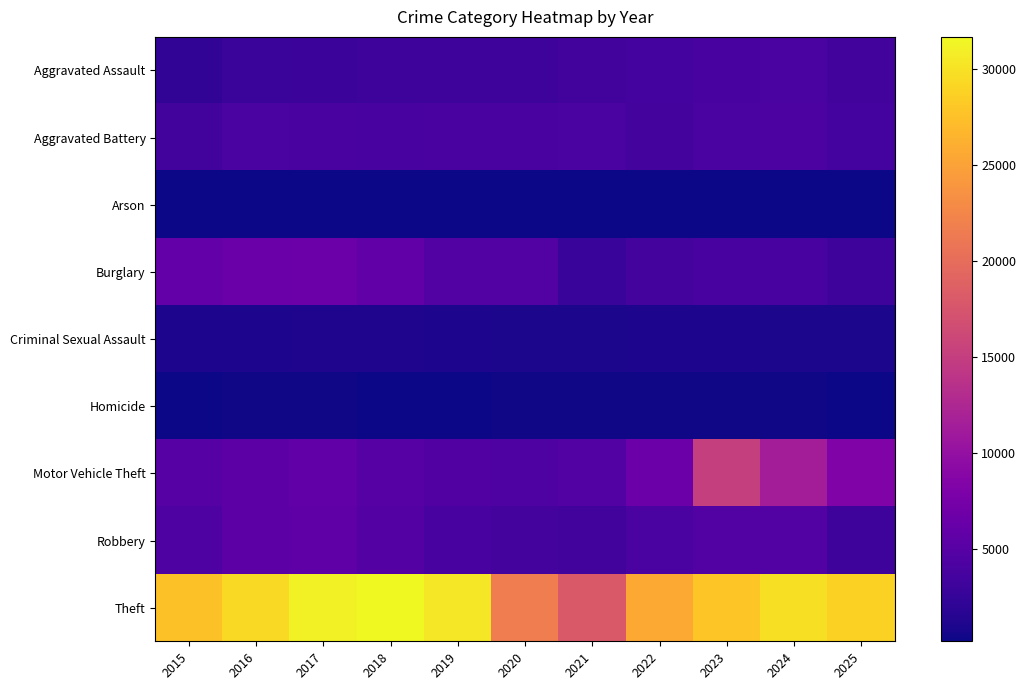

Reading left to right, list all the values displayed in this chart.

Aggravated Assault: 2015=2202	2016=2831	2017=2986	2018=3073	2019=3037	2020=3070	2021=3488	2022=3529	2023=3785	2024=4064	2025=3394
Aggravated Battery: 2015=3455	2016=4024	2017=3966	2018=3761	2019=3911	2020=3975	2021=3998	2022=3658	2023=3998	2024=4155	2025=3530
Arson: 2015=215	2016=267	2017=244	2018=176	2019=171	2020=279	2021=264	2022=196	2023=258	2024=260	2025=201
Burglary: 2015=5958	2016=6479	2017=6587	2018=5743	2019=4646	2020=4704	2021=2738	2022=3663	2023=3753	2024=3832	2025=3046
Criminal Sexual Assault: 2015=931	2016=999	2017=1044	2018=1040	2019=1012	2020=813	2021=891	2022=957	2023=962	2024=897	2025=881
Homicide: 2015=237	2016=347	2017=353	2018=273	2019=257	2020=376	2021=375	2022=352	2023=326	2024=300	2025=211
Motor Vehicle Theft: 2015=4947	2016=5338	2017=5770	2018=4961	2019=4567	2020=4435	2021=4690	2022=6651	2023=15147	2024=11449	2025=8224
Robbery: 2015=4234	2016=5415	2017=5611	2018=4819	2019=3819	2020=3634	2021=3413	2022=4081	2023=4698	2024=4648	2025=3097
Theft: 2015=27564	2016=29345	2017=31093	2018=31654	2019=30386	2020=21682	2021=17934	2022=25511	2023=27906	2024=29818	2025=28776